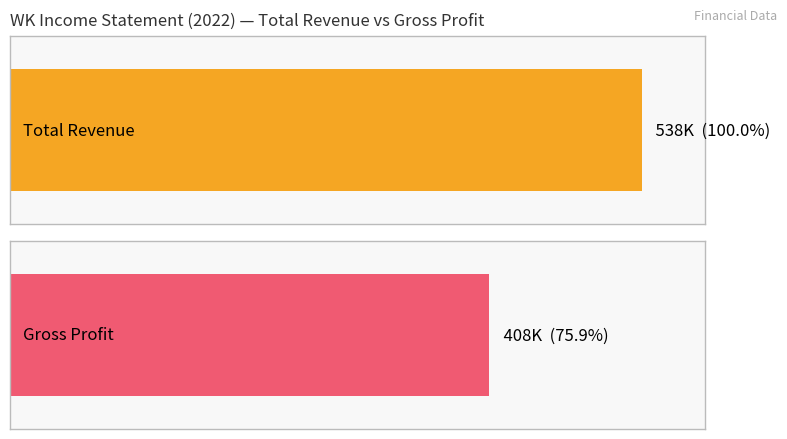

At 2021, list the series in order from largest to smallest.

Total Revenue, Gross Profit